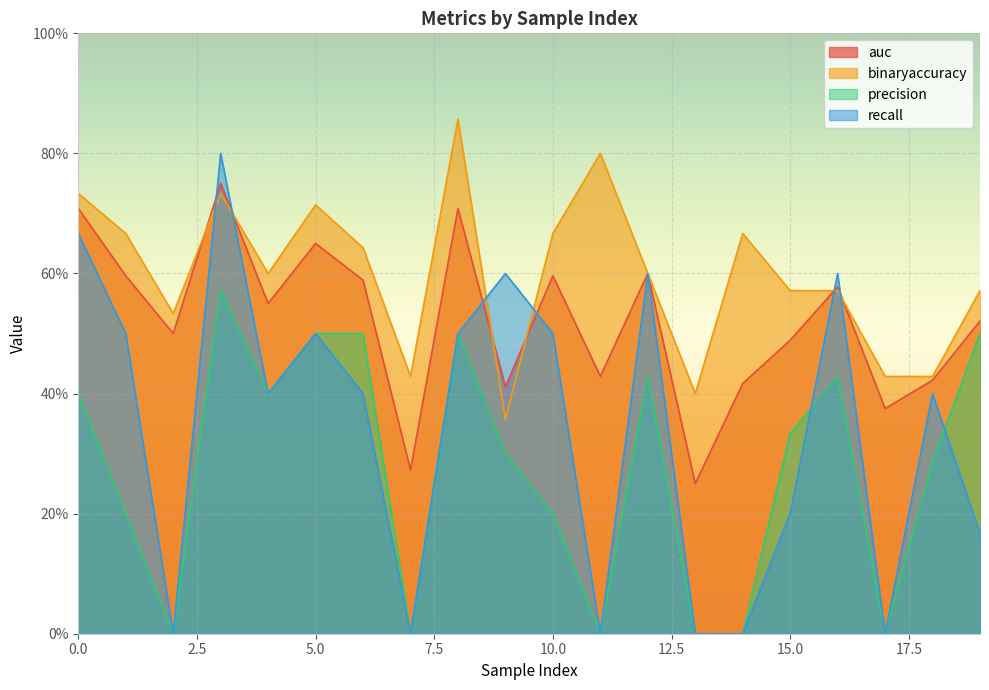

What is the value of the auc point at the 13th from the left?

0.6